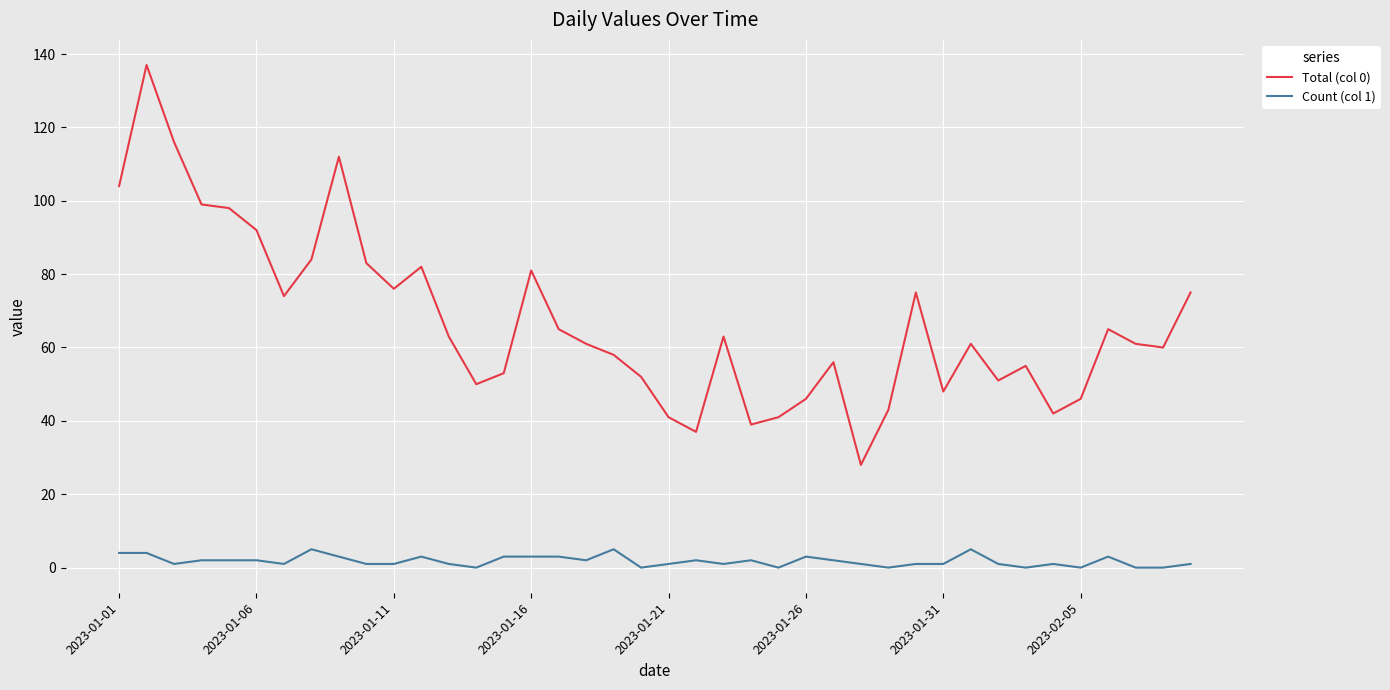

Which series has the widest spread of values?

Total (col 0)